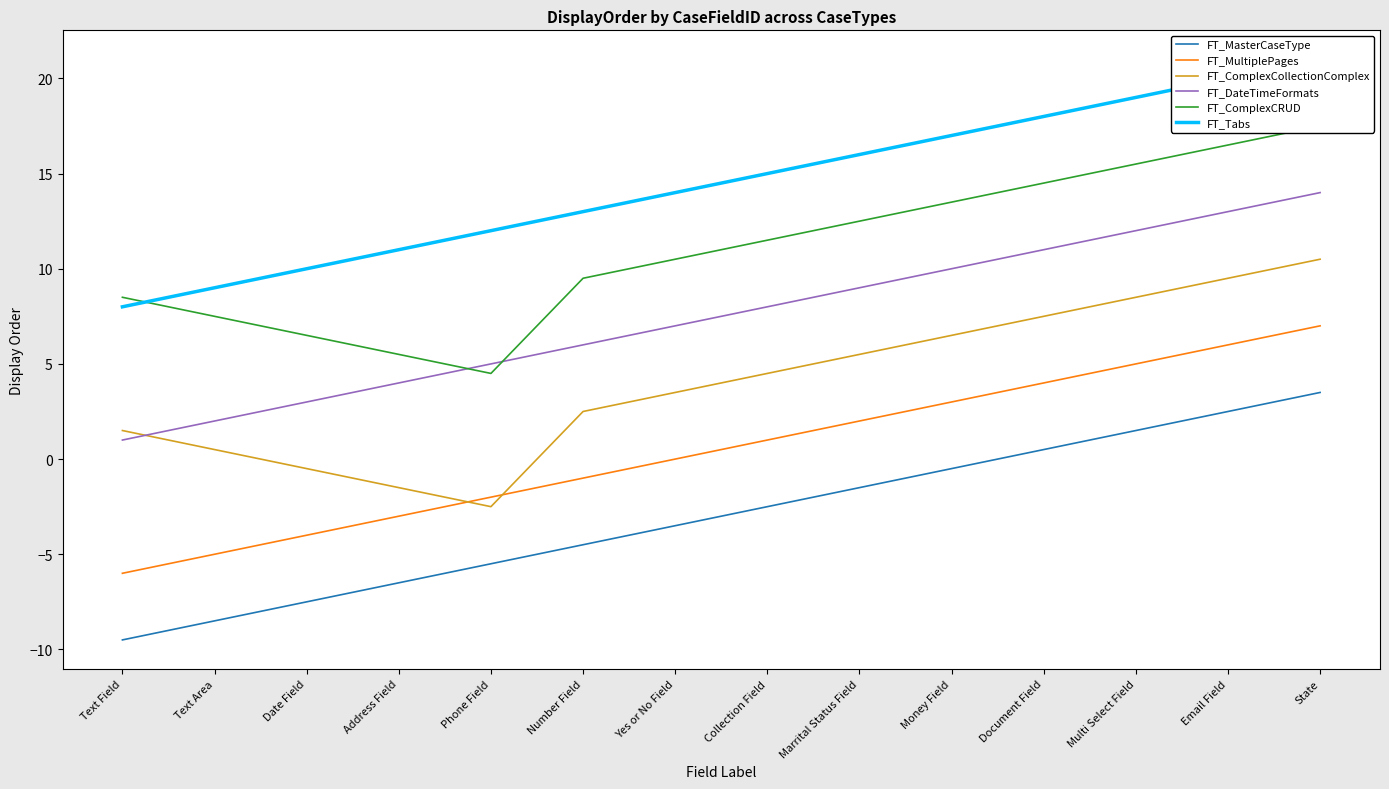

Rank the series at Yes or No Field from lowest to highest value.

FT_MasterCaseType, FT_MultiplePages, FT_ComplexCollectionComplex, FT_DateTimeFormats, FT_ComplexCRUD, FT_Tabs